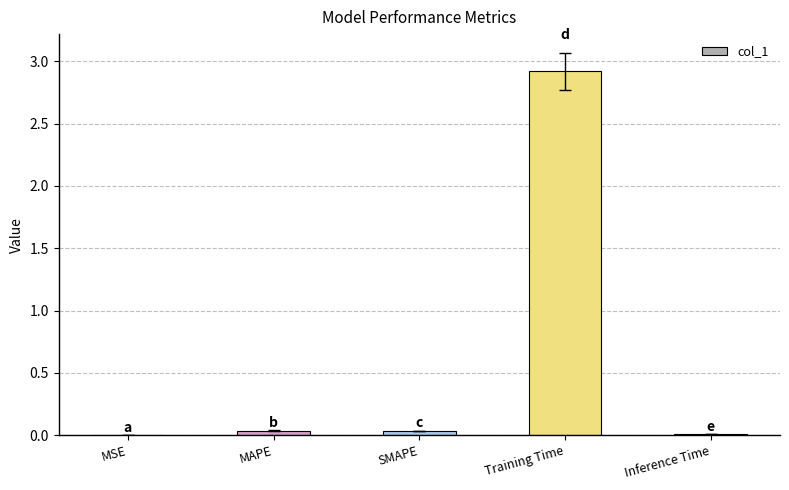

Is it true that the value at Training Time is 2.9?

True